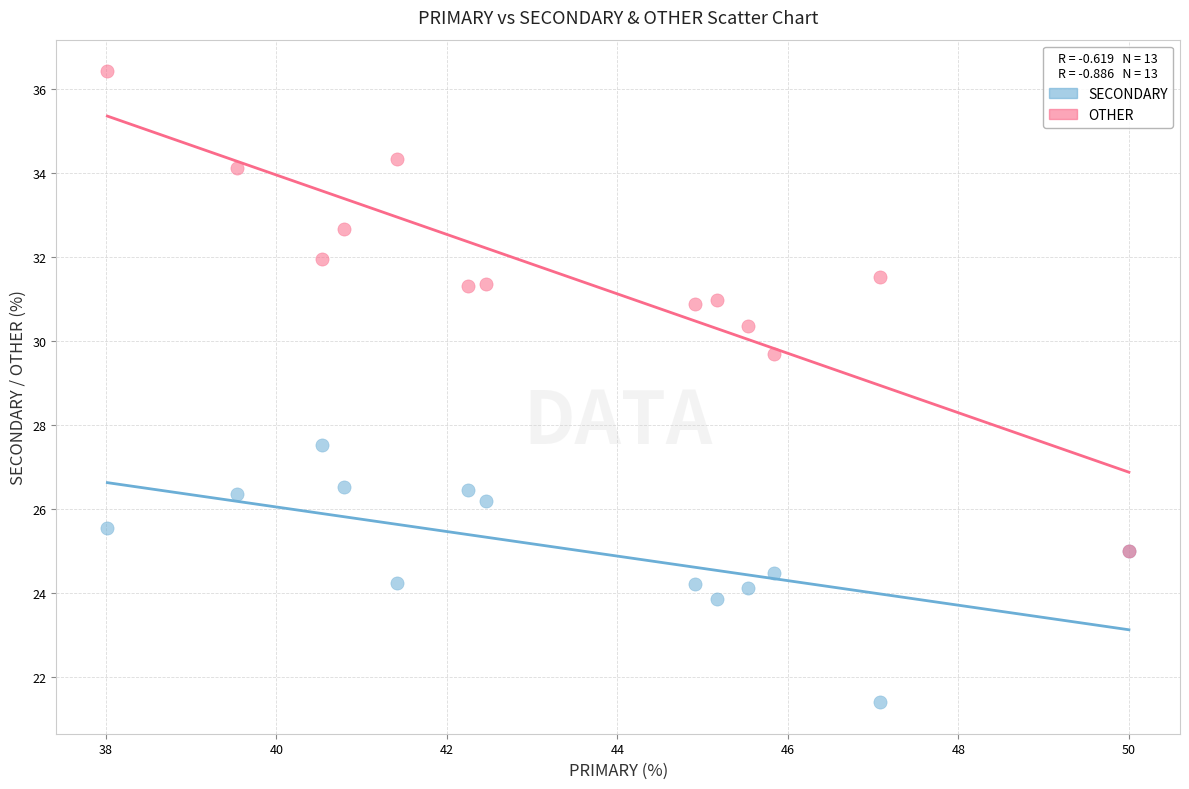

Which series reaches the minimum Y coordinate?

SECONDARY